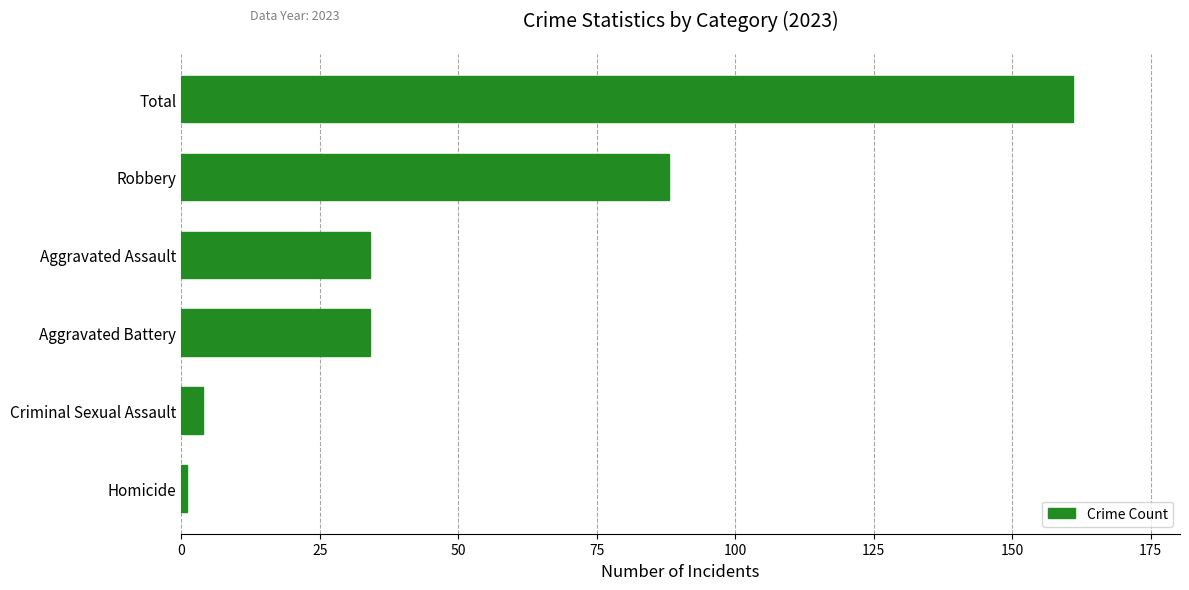

What is the difference between the maximum and minimum values?

160